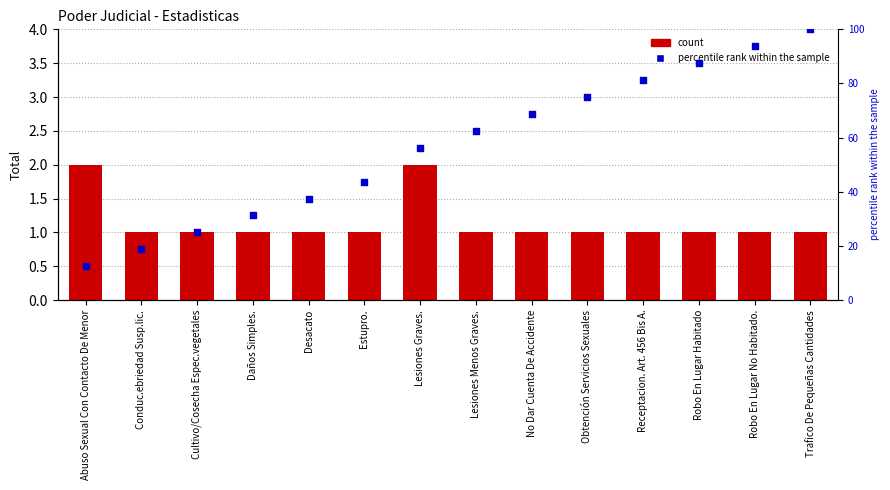

What are all the series names shown in the legend?

count, percentile rank within the sample